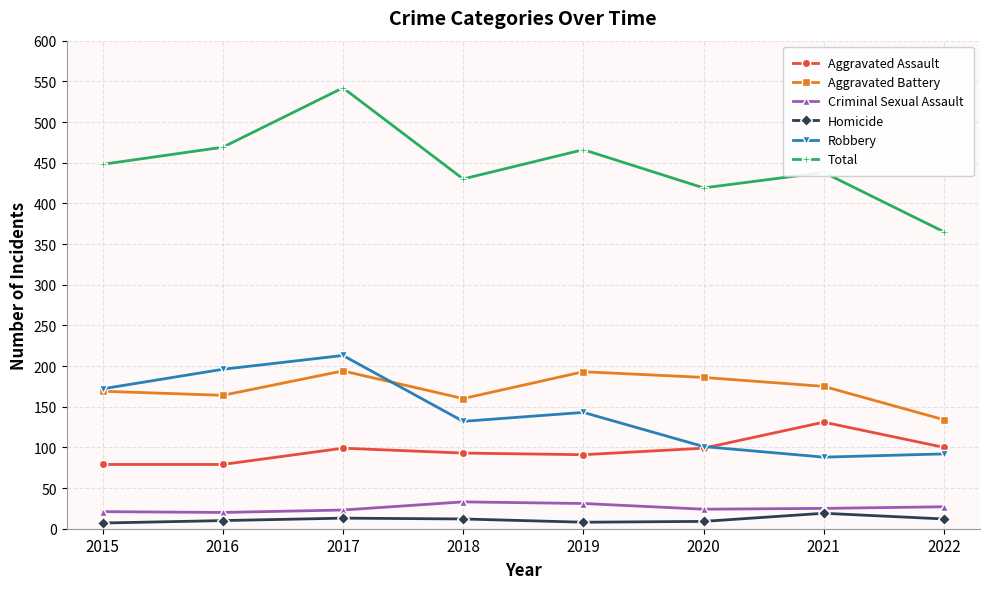

Rank the series at 2019 from highest to lowest value.

Total, Aggravated Battery, Robbery, Aggravated Assault, Criminal Sexual Assault, Homicide